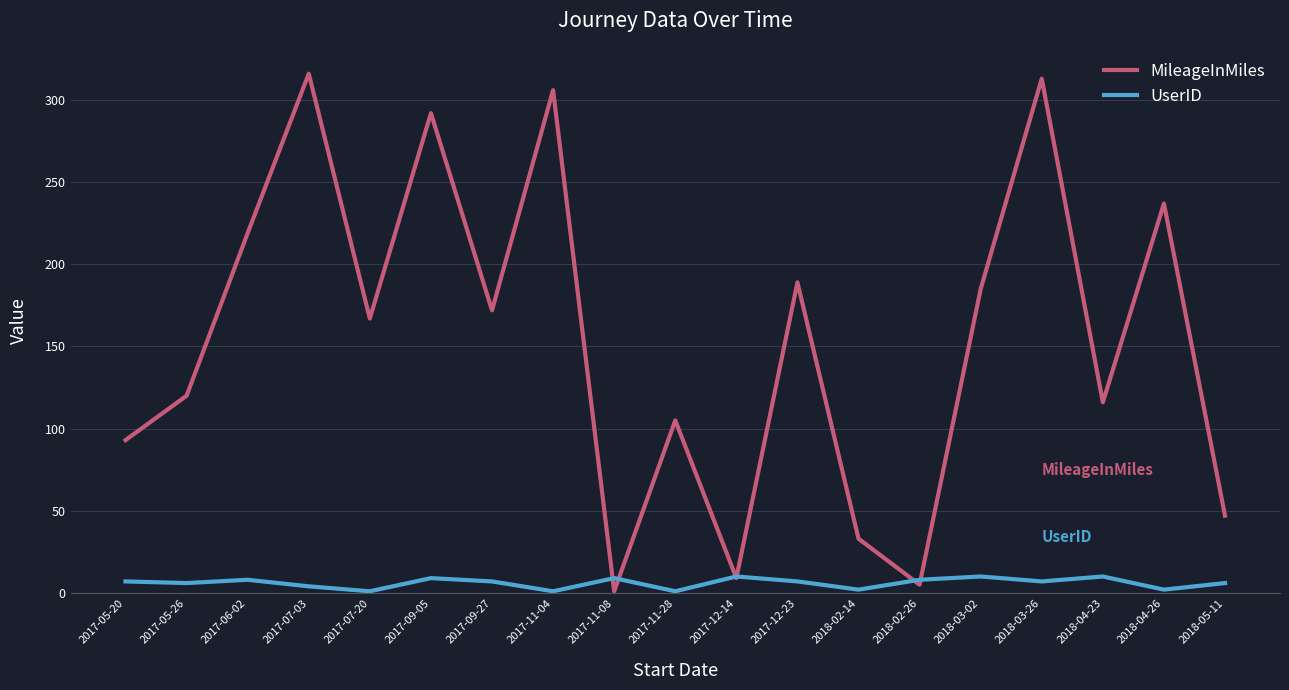

Which series has the widest spread of values?

MileageInMiles